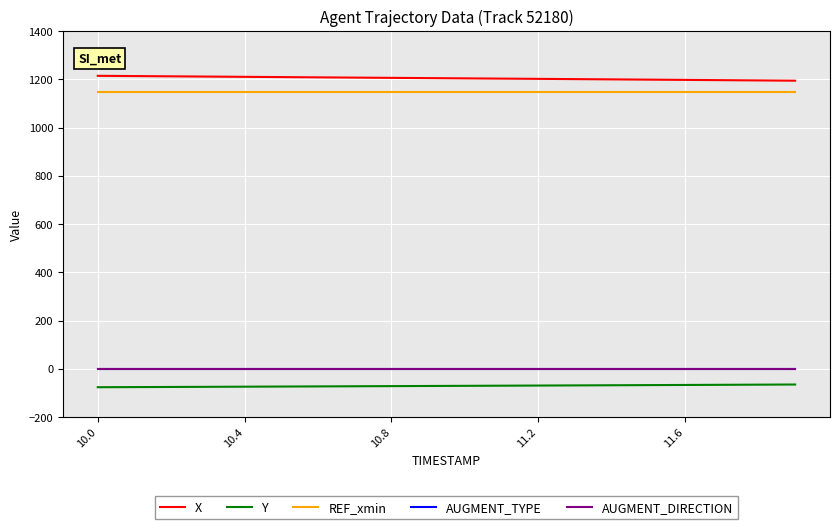

Does the chart display data point markers on the line(s)?

No